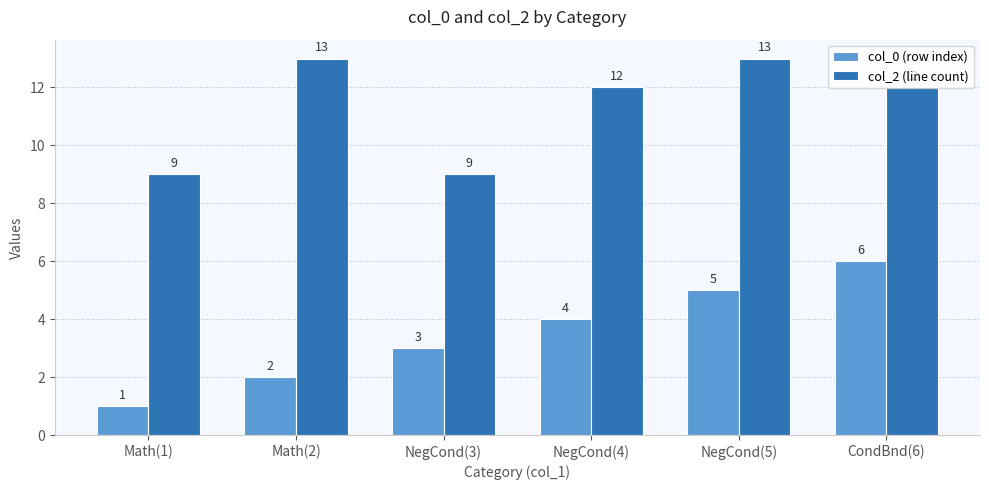

Reading right to left, extract all data points from this chart.

col_0 (row index): CondBnd(6)=6	NegCond(5)=5	NegCond(4)=4	NegCond(3)=3	Math(2)=2	Math(1)=1
col_2 (line count): CondBnd(6)=12	NegCond(5)=13	NegCond(4)=12	NegCond(3)=9	Math(2)=13	Math(1)=9